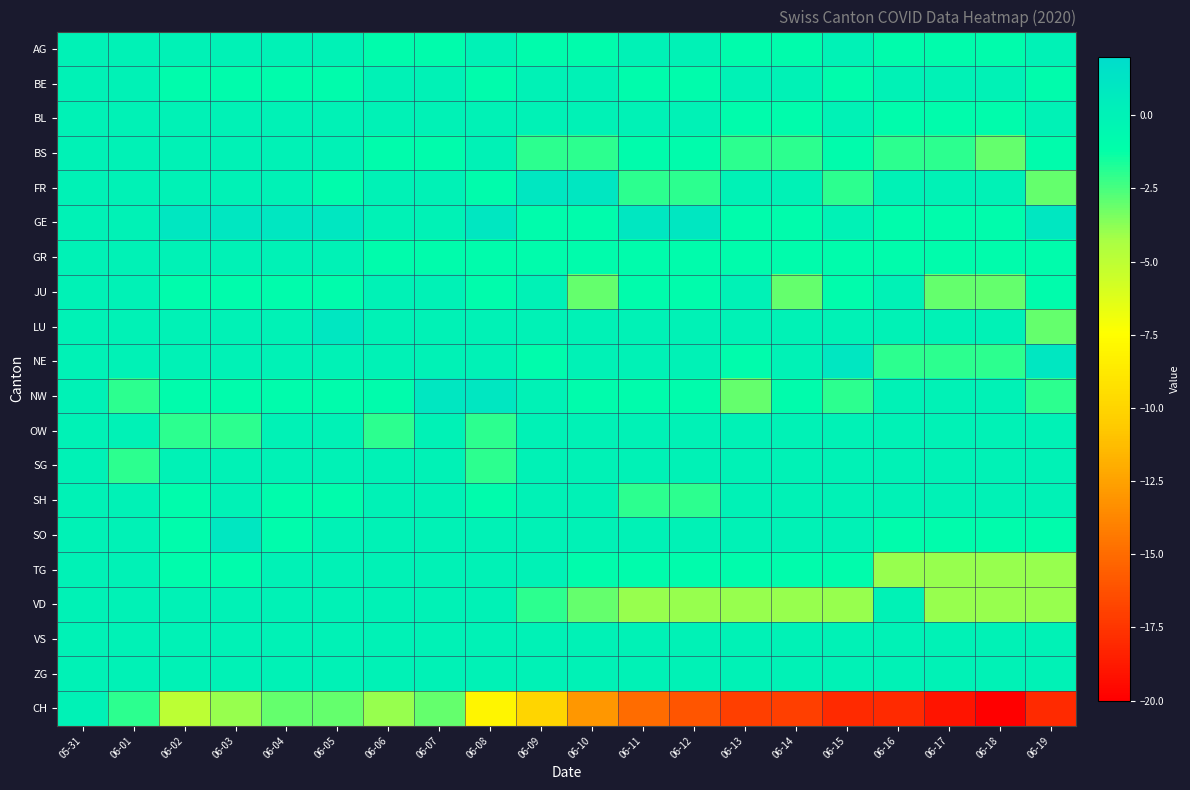

Reading left to right, what are all the values shown in this chart?

AG: 05-31=0	06-01=0	06-02=0	06-03=0	06-04=0	06-05=0	06-06=-1	06-07=-1	06-08=0	06-09=-1	06-10=-1	06-11=0	06-12=0	06-13=-1	06-14=-1	06-15=0	06-16=-1	06-17=-1	06-18=-1	06-19=0
BE: 05-31=0	06-01=0	06-02=-1	06-03=-1	06-04=-1	06-05=-1	06-06=0	06-07=0	06-08=-1	06-09=0	06-10=0	06-11=-1	06-12=-1	06-13=0	06-14=0	06-15=-1	06-16=0	06-17=0	06-18=0	06-19=-1
BL: 05-31=0	06-01=0	06-02=0	06-03=0	06-04=0	06-05=0	06-06=0	06-07=0	06-08=0	06-09=0	06-10=0	06-11=0	06-12=0	06-13=-1	06-14=-1	06-15=0	06-16=-1	06-17=-1	06-18=-1	06-19=0
BS: 05-31=0	06-01=0	06-02=0	06-03=0	06-04=0	06-05=0	06-06=-1	06-07=-1	06-08=0	06-09=-2	06-10=-2	06-11=-1	06-12=-1	06-13=-2	06-14=-2	06-15=-1	06-16=-2	06-17=-2	06-18=-3	06-19=-1
FR: 05-31=0	06-01=0	06-02=0	06-03=0	06-04=0	06-05=-1	06-06=0	06-07=0	06-08=-1	06-09=1	06-10=1	06-11=-2	06-12=-2	06-13=0	06-14=0	06-15=-2	06-16=0	06-17=0	06-18=0	06-19=-3
GE: 05-31=0	06-01=0	06-02=1	06-03=1	06-04=1	06-05=1	06-06=0	06-07=0	06-08=1	06-09=-1	06-10=-1	06-11=1	06-12=1	06-13=-1	06-14=-1	06-15=0	06-16=-1	06-17=-1	06-18=-1	06-19=1
GR: 05-31=0	06-01=0	06-02=0	06-03=0	06-04=0	06-05=0	06-06=-1	06-07=-1	06-08=-1	06-09=-1	06-10=-1	06-11=-1	06-12=-1	06-13=-1	06-14=-1	06-15=-1	06-16=-1	06-17=-1	06-18=-1	06-19=-1
JU: 05-31=0	06-01=0	06-02=-1	06-03=-1	06-04=-1	06-05=-1	06-06=0	06-07=0	06-08=-1	06-09=0	06-10=-3	06-11=-1	06-12=-1	06-13=0	06-14=-3	06-15=-1	06-16=0	06-17=-3	06-18=-3	06-19=-1
LU: 05-31=0	06-01=0	06-02=0	06-03=0	06-04=0	06-05=1	06-06=0	06-07=0	06-08=0	06-09=0	06-10=0	06-11=0	06-12=0	06-13=0	06-14=0	06-15=0	06-16=0	06-17=0	06-18=0	06-19=-3
NE: 05-31=0	06-01=0	06-02=0	06-03=0	06-04=0	06-05=0	06-06=0	06-07=0	06-08=0	06-09=-1	06-10=0	06-11=0	06-12=0	06-13=-1	06-14=0	06-15=1	06-16=-2	06-17=-2	06-18=-2	06-19=1
NW: 05-31=0	06-01=-2	06-02=-1	06-03=-1	06-04=-1	06-05=-1	06-06=-1	06-07=1	06-08=1	06-09=0	06-10=-1	06-11=-1	06-12=-1	06-13=-3	06-14=-1	06-15=-2	06-16=0	06-17=0	06-18=0	06-19=-2
OW: 05-31=0	06-01=0	06-02=-2	06-03=-2	06-04=0	06-05=0	06-06=-2	06-07=0	06-08=-2	06-09=0	06-10=0	06-11=0	06-12=0	06-13=0	06-14=0	06-15=0	06-16=0	06-17=0	06-18=0	06-19=0
SG: 05-31=0	06-01=-2	06-02=0	06-03=0	06-04=0	06-05=0	06-06=0	06-07=0	06-08=-2	06-09=0	06-10=0	06-11=0	06-12=0	06-13=0	06-14=0	06-15=0	06-16=0	06-17=0	06-18=0	06-19=0
SH: 05-31=0	06-01=0	06-02=-1	06-03=0	06-04=-1	06-05=-1	06-06=0	06-07=0	06-08=-1	06-09=0	06-10=0	06-11=-2	06-12=-2	06-13=0	06-14=0	06-15=0	06-16=0	06-17=0	06-18=0	06-19=0
SO: 05-31=0	06-01=0	06-02=-1	06-03=1	06-04=-1	06-05=0	06-06=0	06-07=0	06-08=0	06-09=0	06-10=0	06-11=0	06-12=0	06-13=0	06-14=0	06-15=0	06-16=-1	06-17=-1	06-18=-1	06-19=-1
TG: 05-31=0	06-01=0	06-02=-1	06-03=-1	06-04=0	06-05=0	06-06=0	06-07=0	06-08=0	06-09=0	06-10=-1	06-11=-1	06-12=-1	06-13=-1	06-14=-1	06-15=-1	06-16=-4	06-17=-4	06-18=-4	06-19=-4
VD: 05-31=0	06-01=0	06-02=0	06-03=0	06-04=0	06-05=0	06-06=0	06-07=0	06-08=0	06-09=-2	06-10=-3	06-11=-4	06-12=-4	06-13=-4	06-14=-4	06-15=-4	06-16=0	06-17=-4	06-18=-4	06-19=-4
VS: 05-31=0	06-01=0	06-02=0	06-03=0	06-04=0	06-05=0	06-06=0	06-07=0	06-08=0	06-09=0	06-10=0	06-11=0	06-12=0	06-13=0	06-14=0	06-15=0	06-16=0	06-17=0	06-18=0	06-19=0
ZG: 05-31=0	06-01=0	06-02=0	06-03=0	06-04=0	06-05=0	06-06=0	06-07=0	06-08=0	06-09=0	06-10=0	06-11=0	06-12=0	06-13=0	06-14=0	06-15=0	06-16=0	06-17=0	06-18=0	06-19=0
CH: 05-31=0	06-01=-2	06-02=-5	06-03=-4	06-04=-3	06-05=-3	06-06=-4	06-07=-3	06-08=-8	06-09=-10	06-10=-13	06-11=-15	06-12=-16	06-13=-17	06-14=-17	06-15=-18	06-16=-18	06-17=-19	06-18=-20	06-19=-18